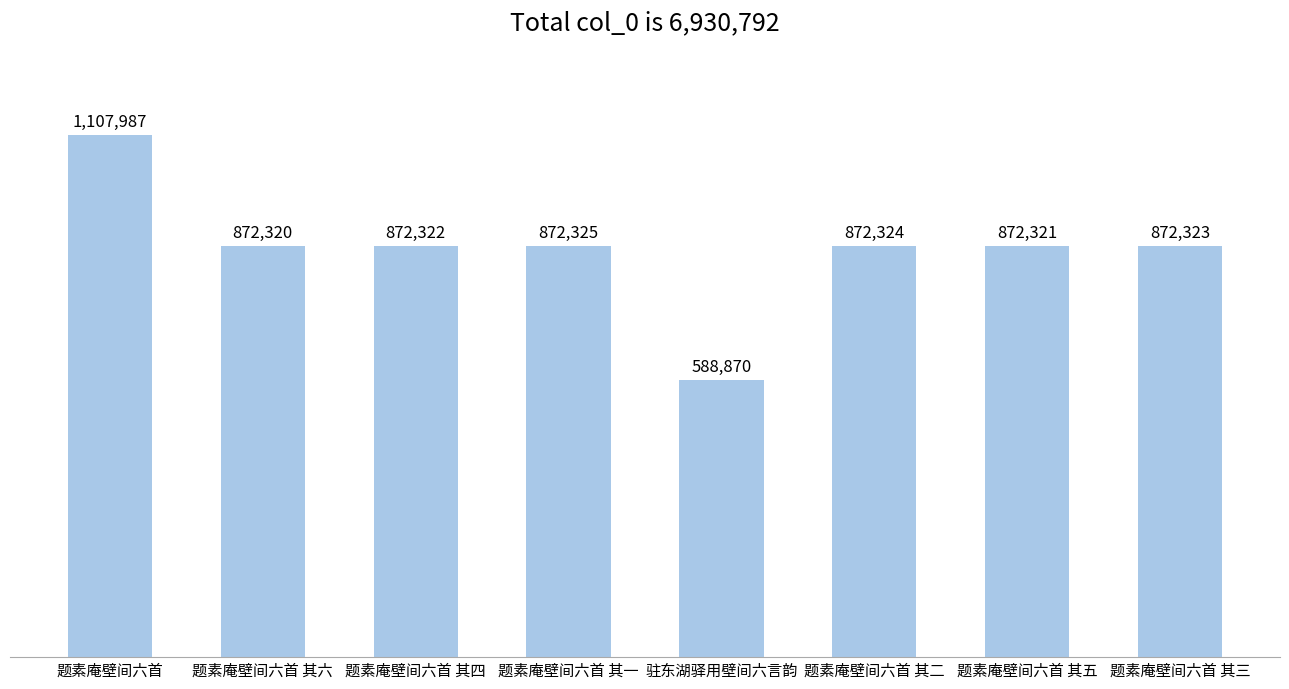

Rank the categories by value from lowest to highest.

驻东湖驿用壁间六言韵, 题素庵壁间六首 其六, 题素庵壁间六首 其五, 题素庵壁间六首 其四, 题素庵壁间六首 其三, 题素庵壁间六首 其二, 题素庵壁间六首 其一, 题素庵壁间六首